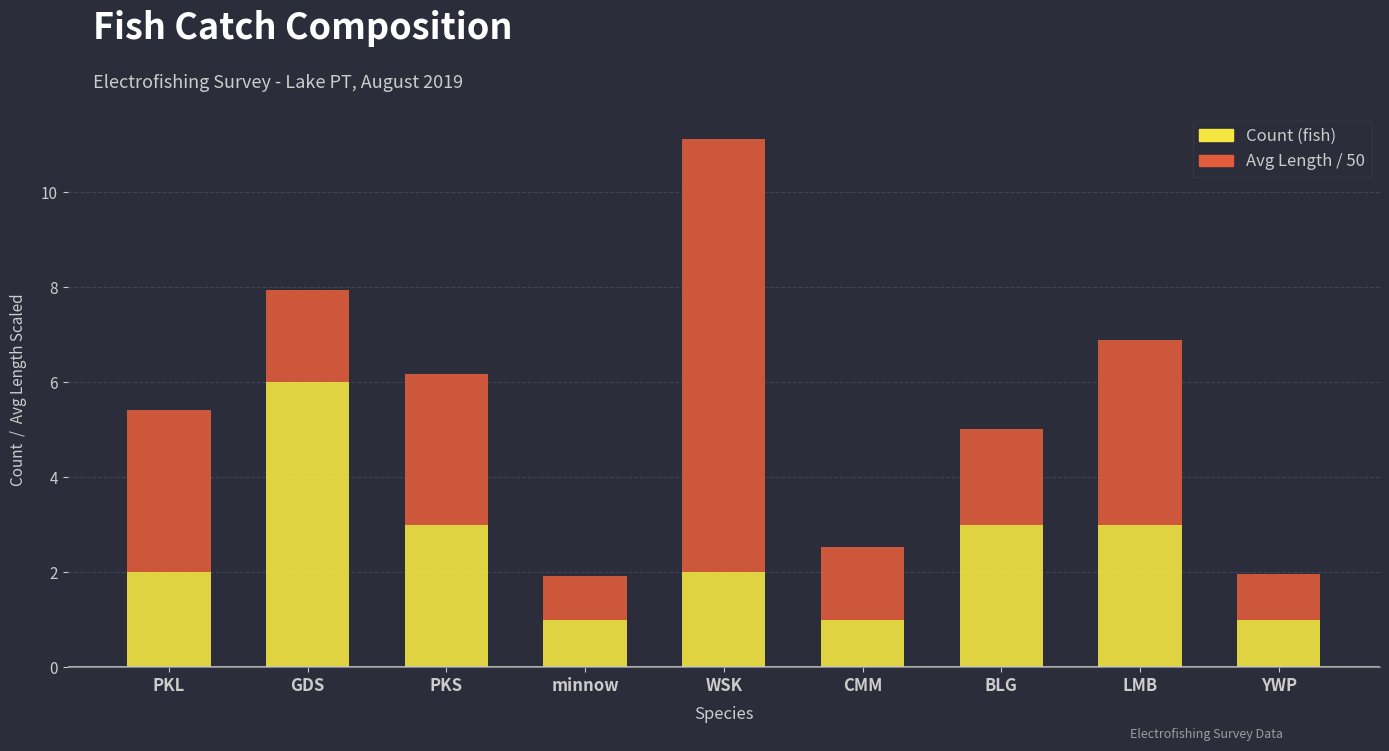

What is the sum of all Count (fish) values?

22.0